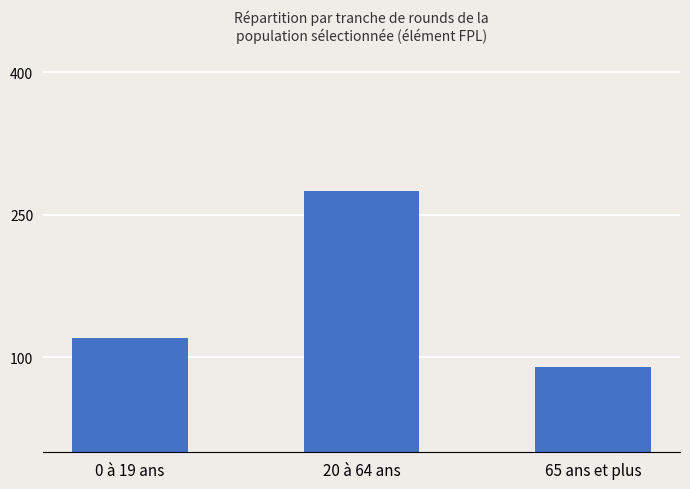

What is the label of the 1st bar from the right?

65 ans et plus